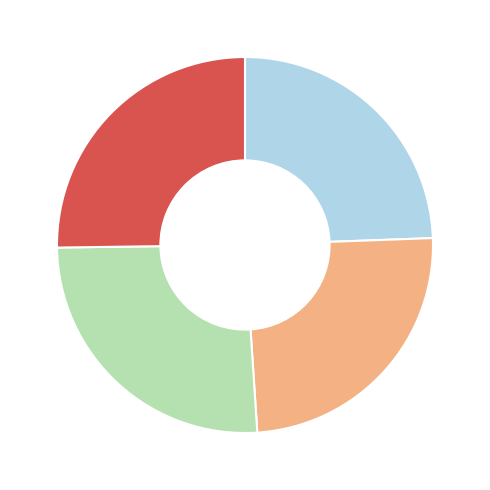

Is there any slice that represents more than half of the pie?

No